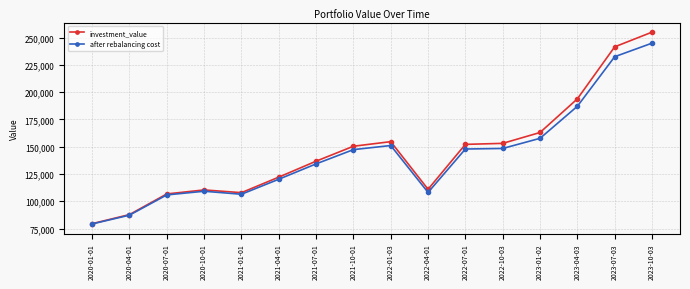

What is the value of the after rebalancing cost point at the 7th from the left?

134277.5